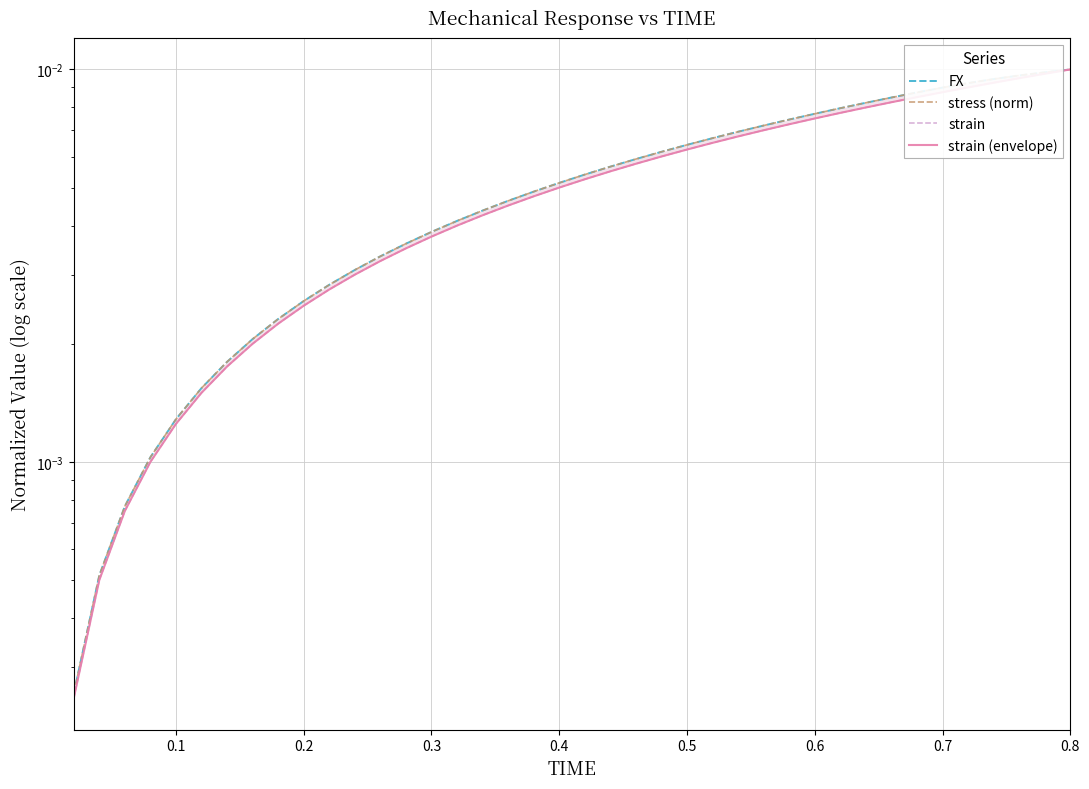

How many categories are shown in the chart?

40